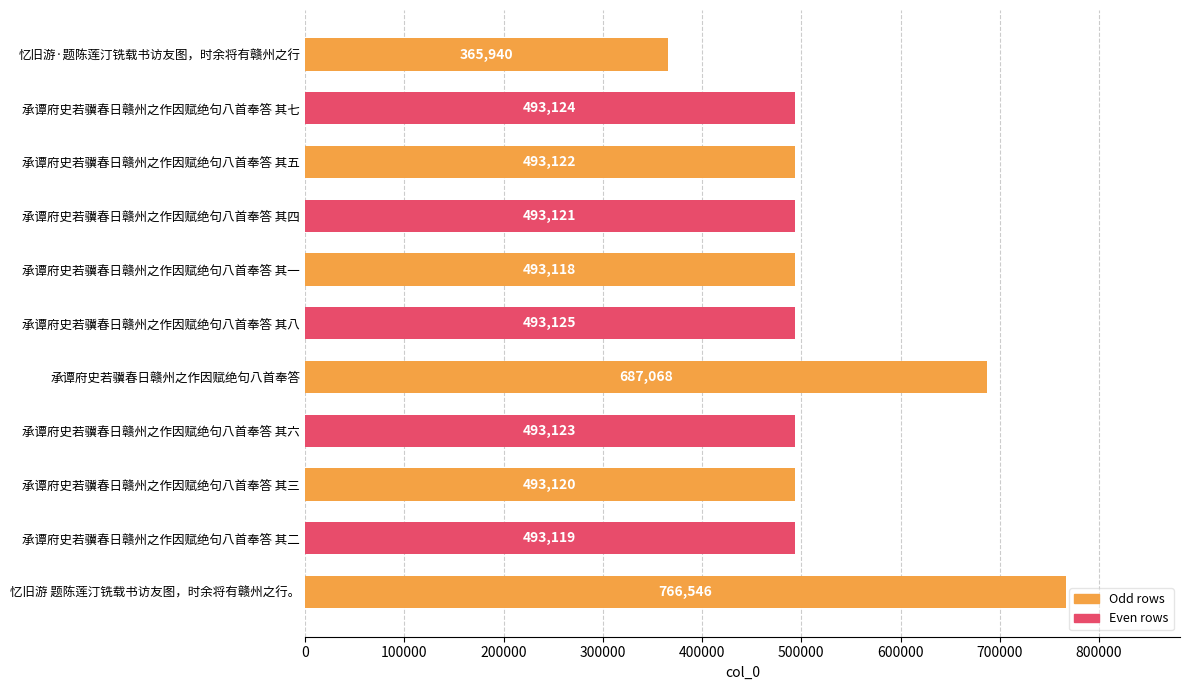

Is it true that the value at 承谭府史若骥春日赣州之作因赋绝句八首奉答 is 298788?

False